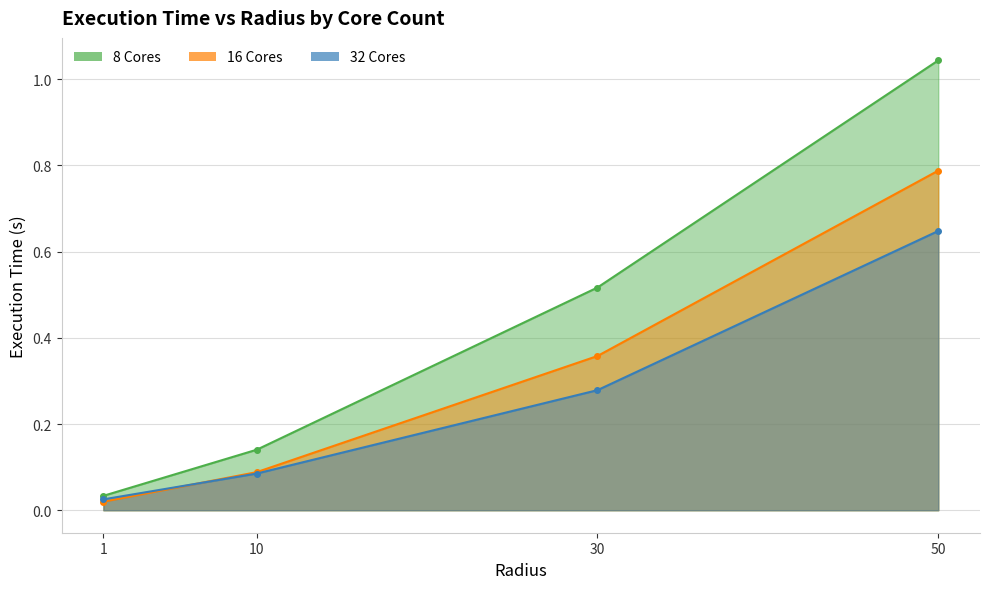

What is the highest value of the 16 Cores series?

0.8